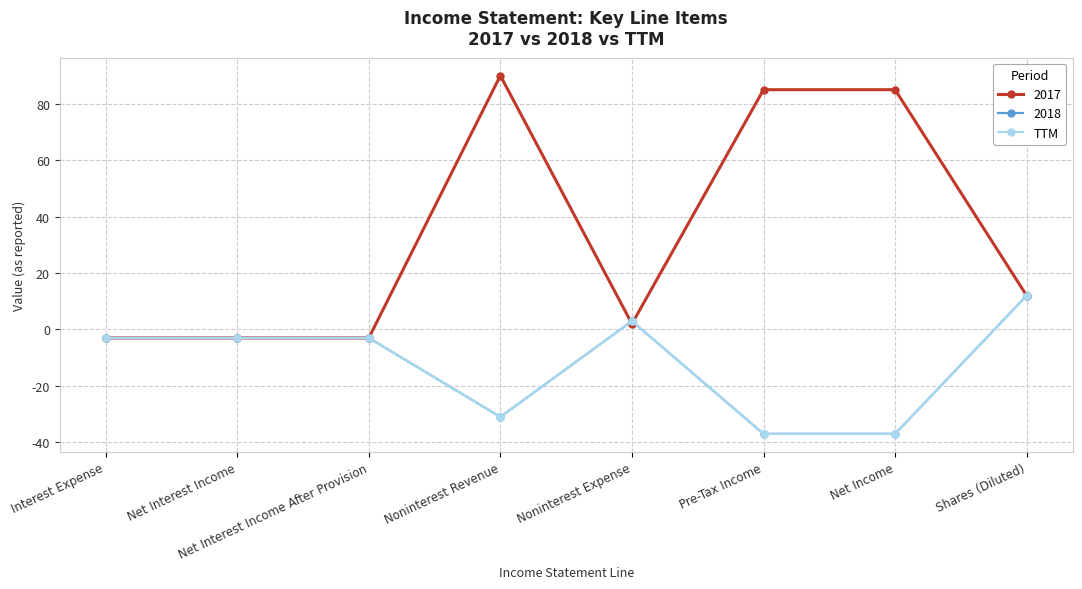

Reading right to left, extract all data points from this chart.

Shares (Diluted)=12	Net Income=-37	Pre-Tax Income=-37	Noninterest Expense=3	Noninterest Revenue=-31	Net Interest Income After Provision=-3	Net Interest Income=-3	Interest Expense=-3